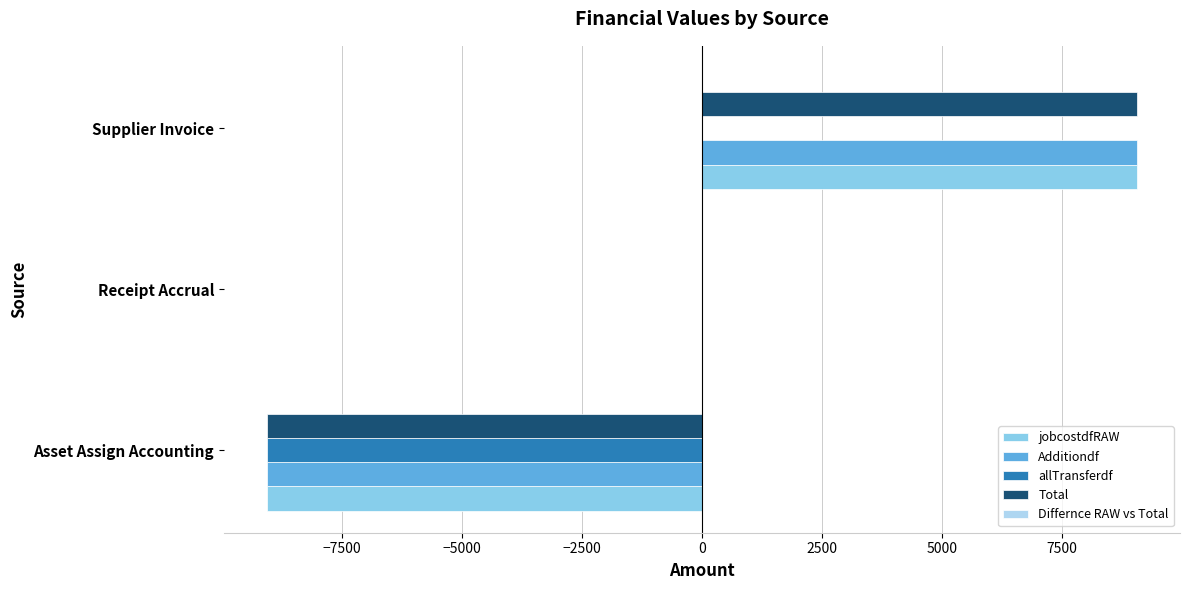

At which category is the sum across all series the highest?

Supplier Invoice